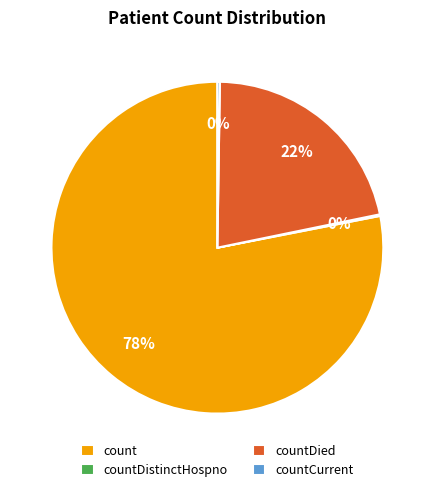

Which has a higher value, count or countDied?

count